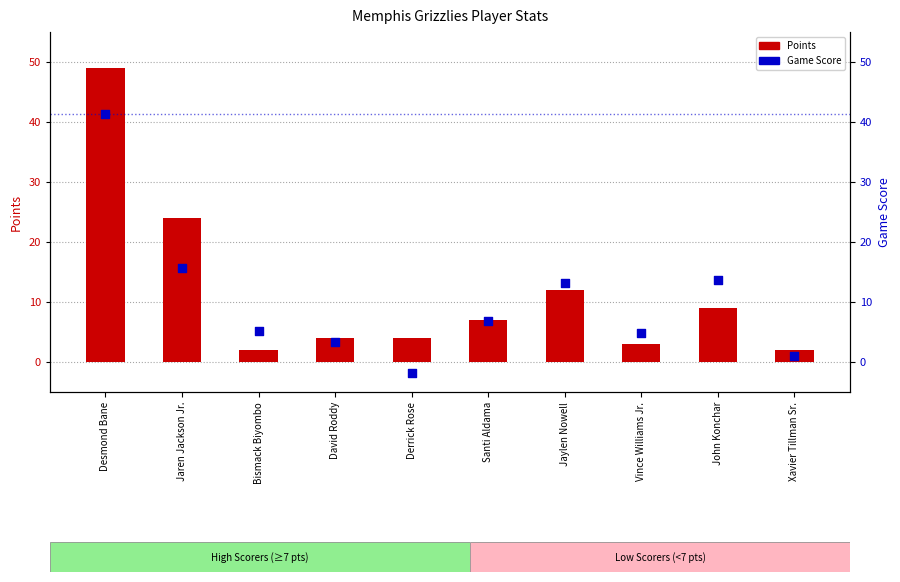

At how many categories does at least one series exceed 7?

4